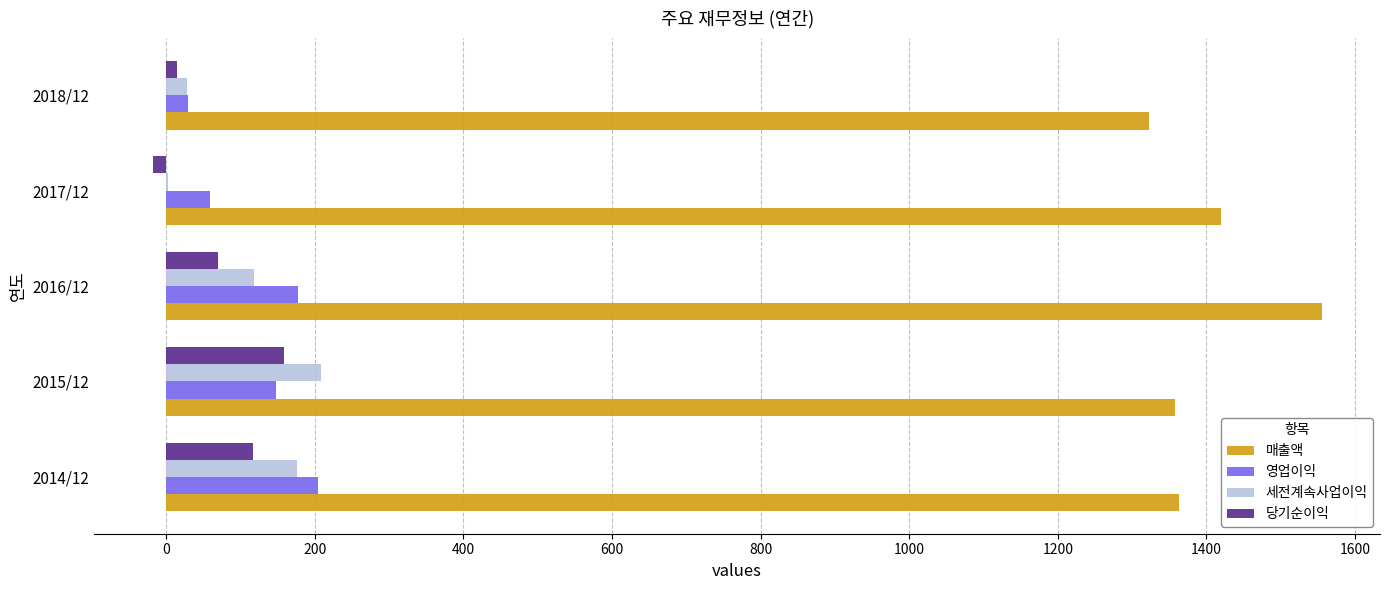

Which label corresponds to the largest value in the chart?

2016/12